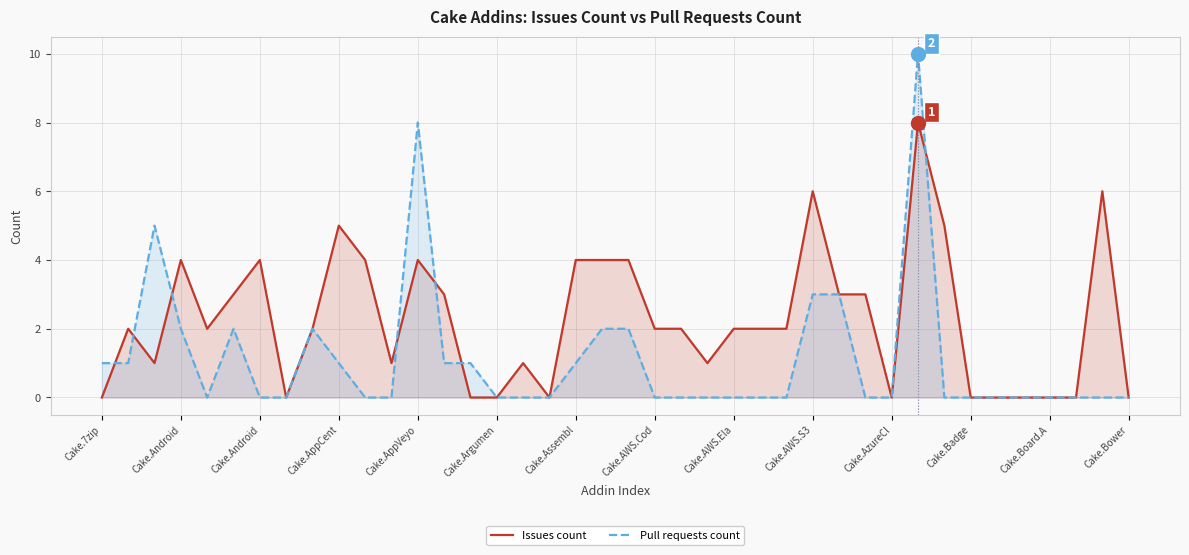

Is it true that Issues count equals 0 at Cake.Android?

False